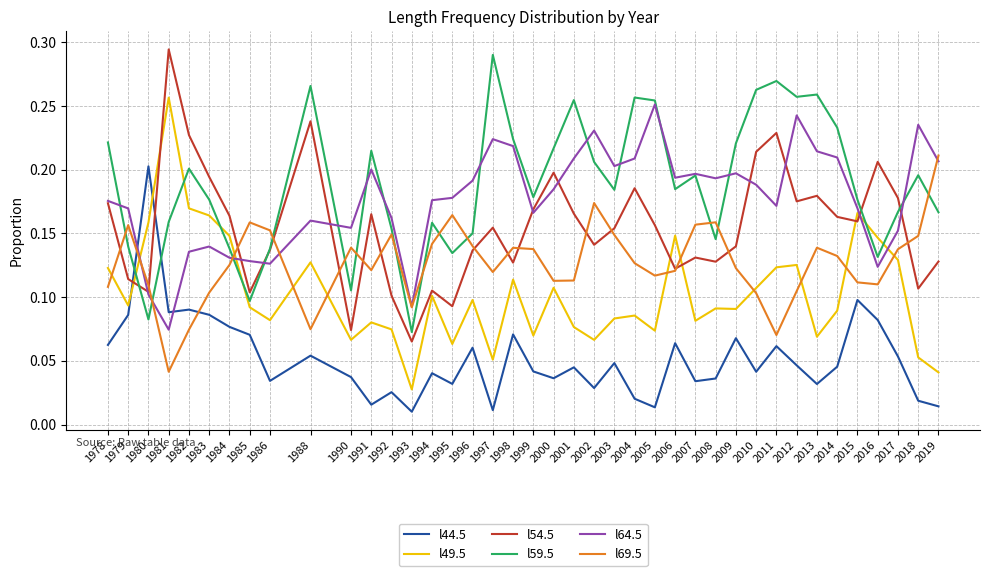

At which label does l59.5 reach its peak?

1997